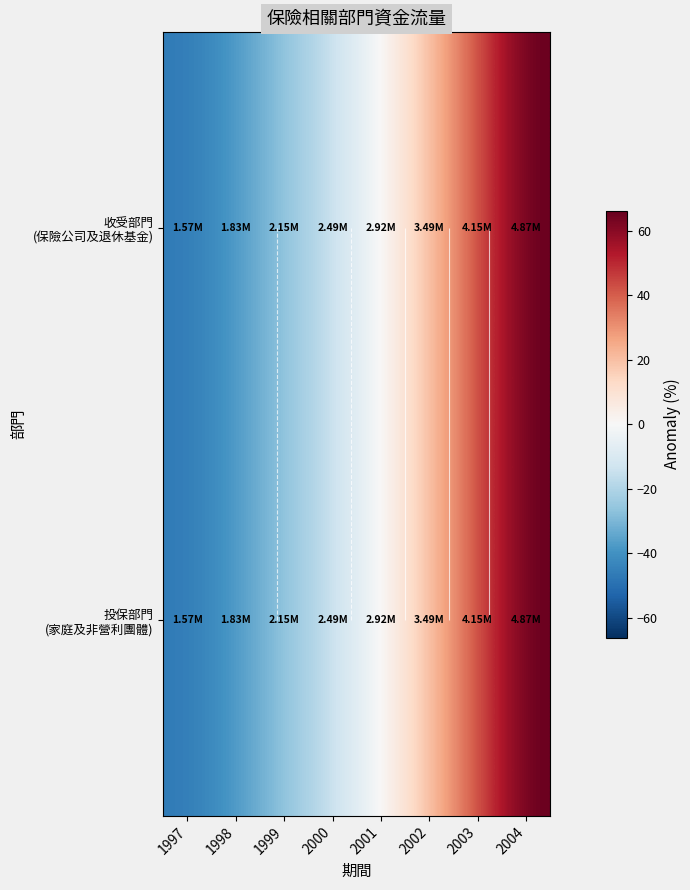

The 收受部門 (保險公司及退休基金) series shows 41.4 at 2003. True or false?

True